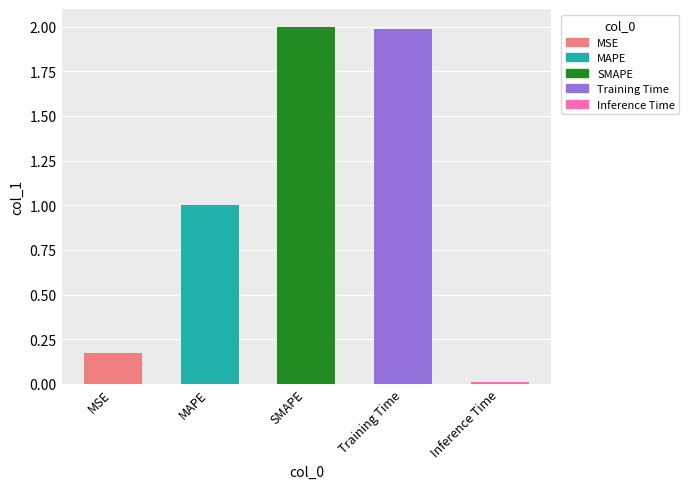

Reading left to right, what are all the values shown in this chart?

MSE=0.2	MAPE=1.0	SMAPE=2.0	Training Time=2.0	Inference Time=0.0